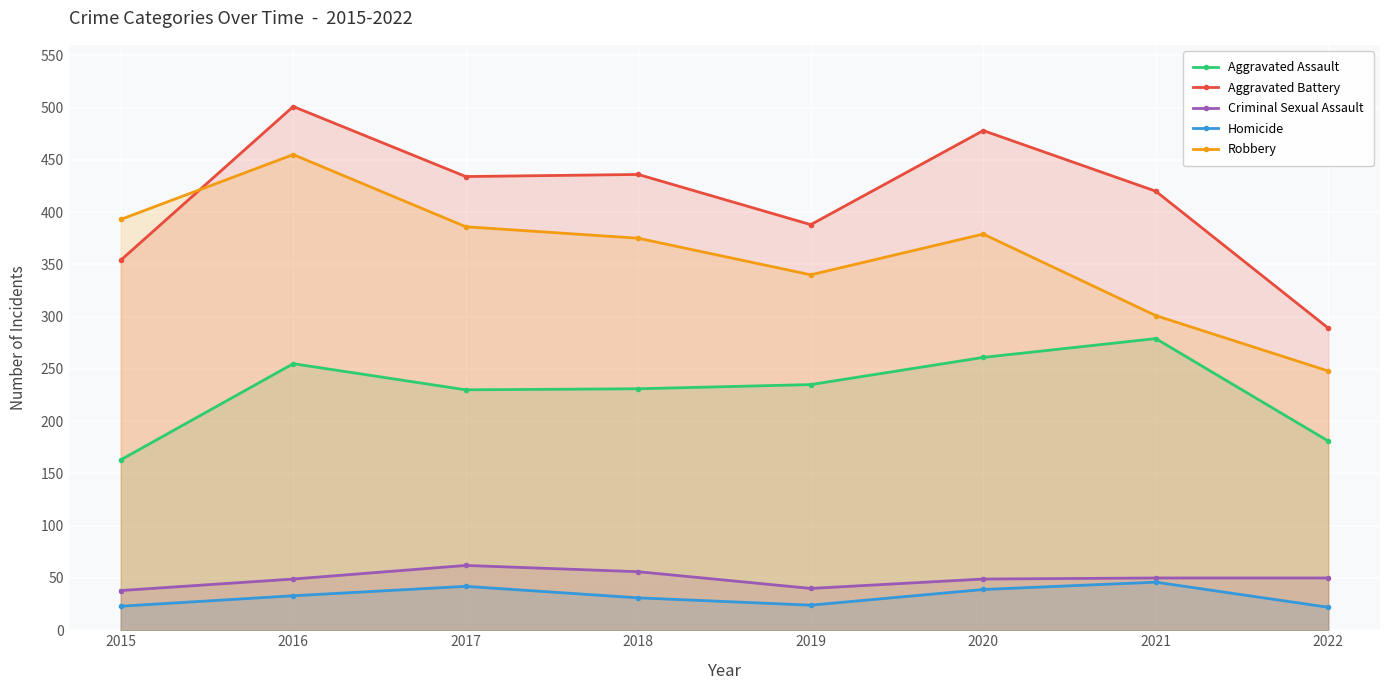

What are all the series names shown in the legend?

Aggravated Assault, Aggravated Battery, Criminal Sexual Assault, Homicide, Robbery